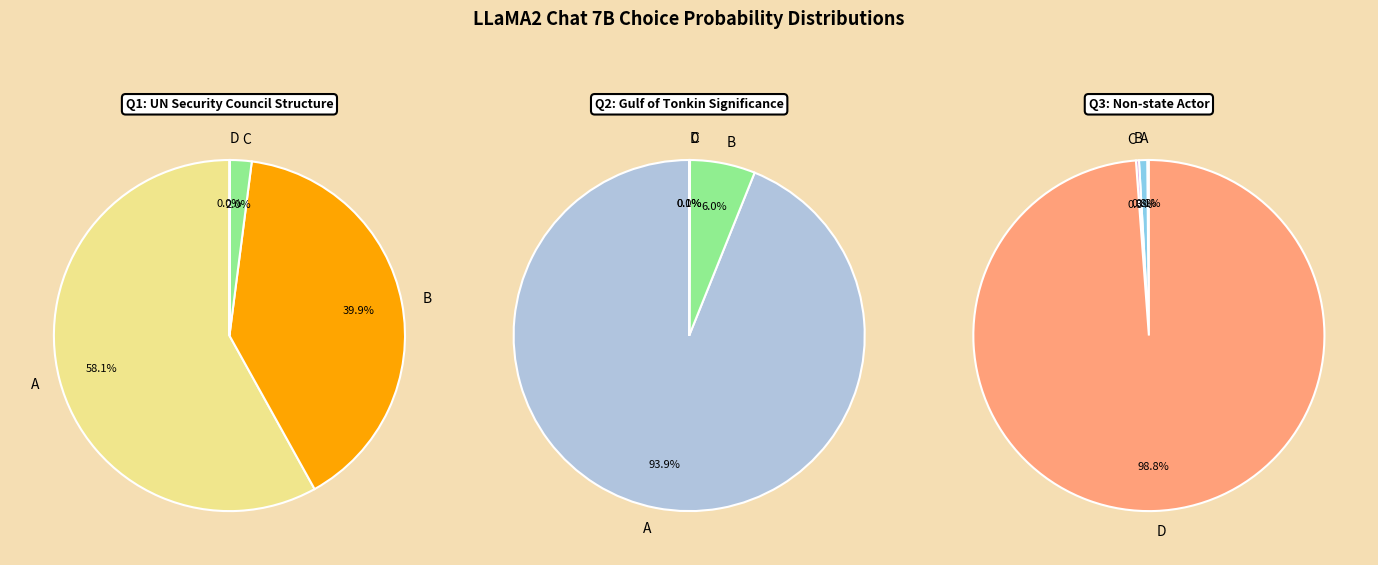

Which slice represents more than half of the pie?

A